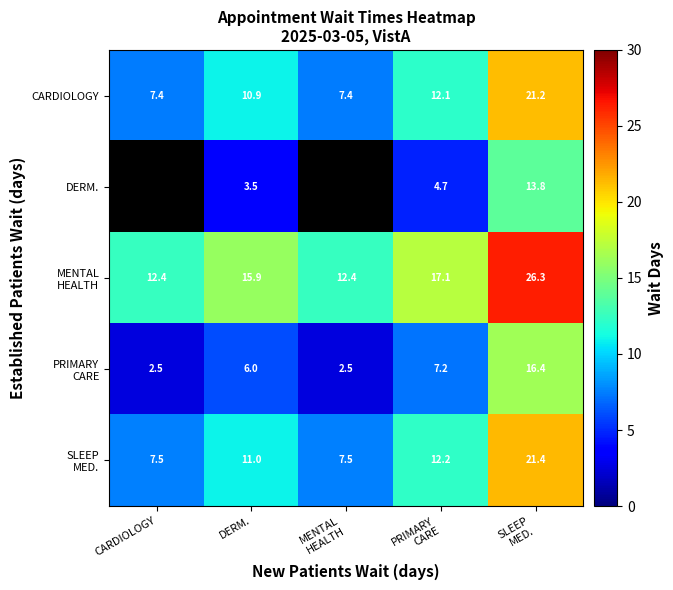

What is the maximum value for CARDIOLOGY?

21.2